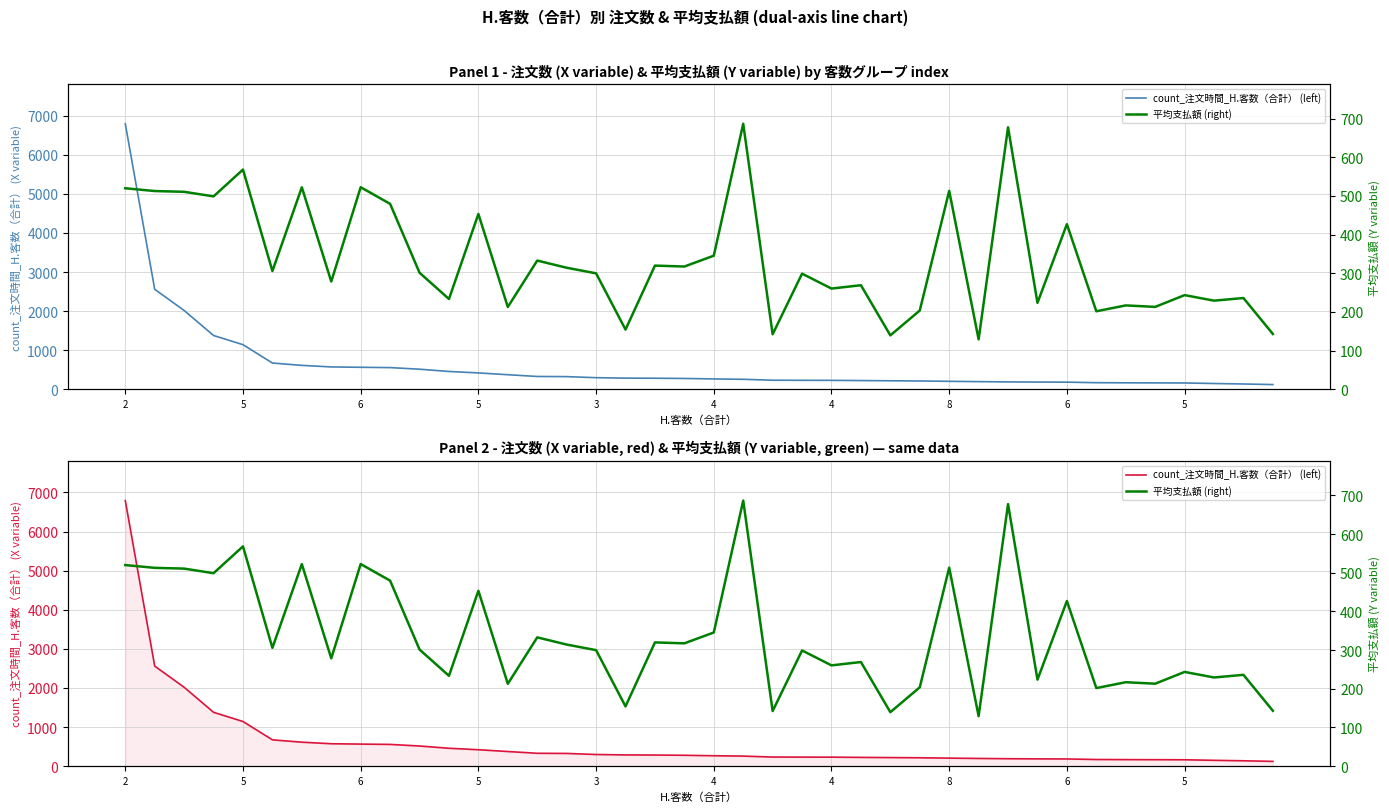

What are all the series names shown in the legend?

count_注文時間_H.客数（合計） (left), 平均支払額 (right)